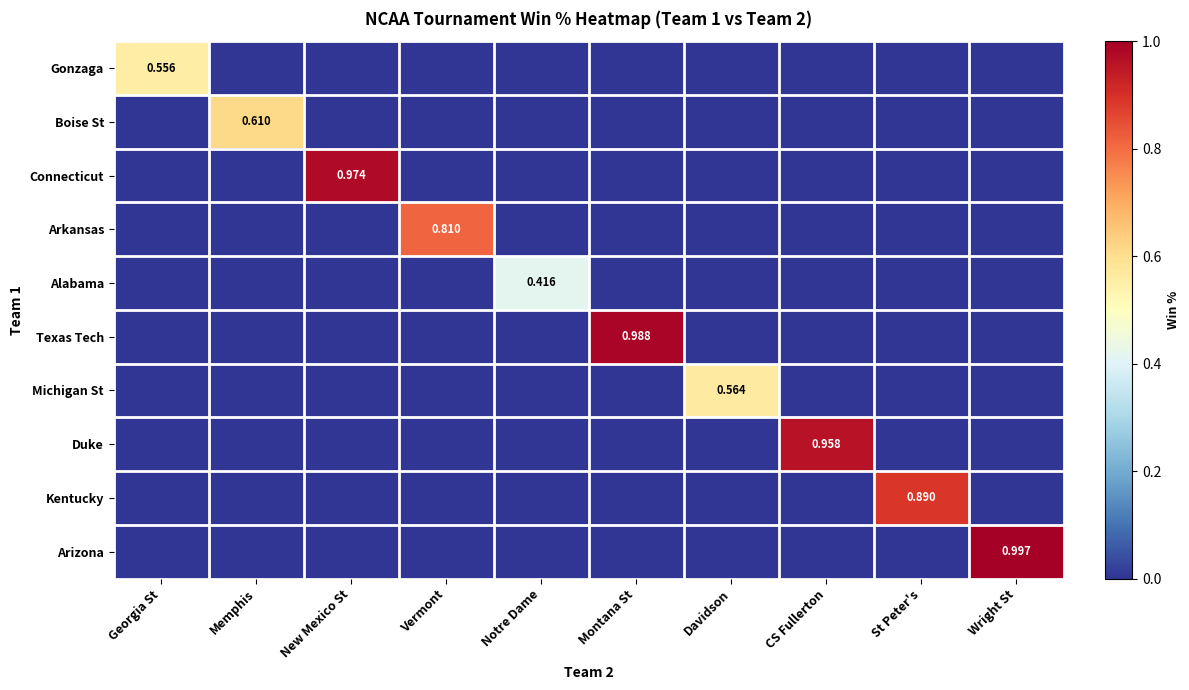

Is it true that Boise St equals 0.4 at New Mexico St?

False